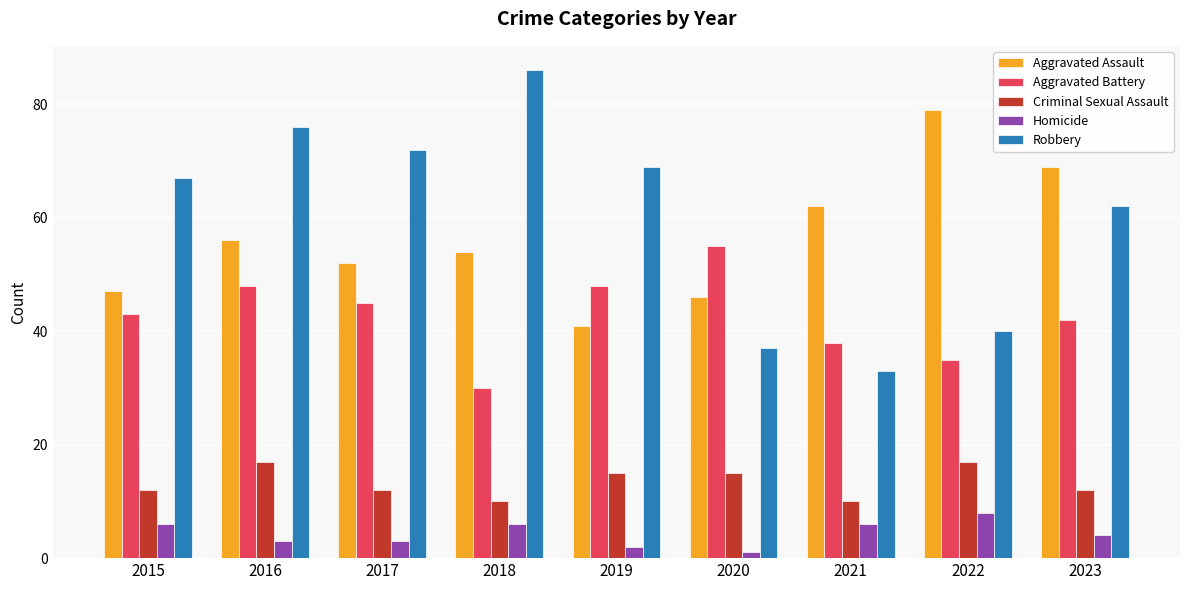

How many groups of bars are there?

9